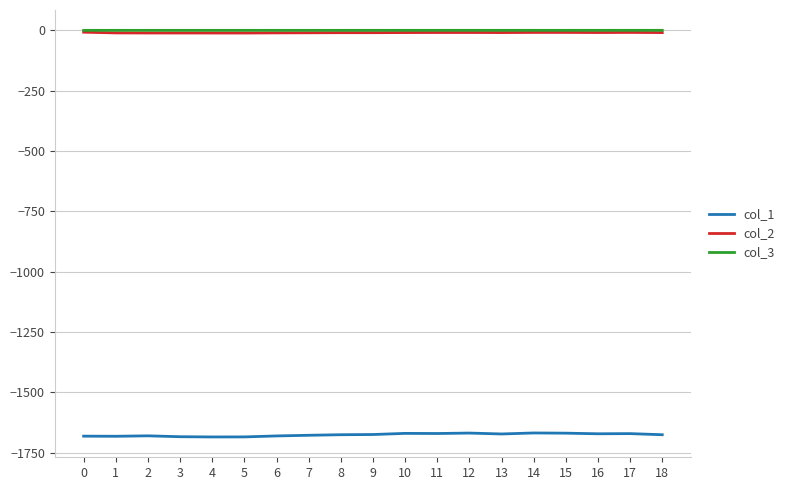

True or false: col_3 and col_1 intersect in this chart.

False